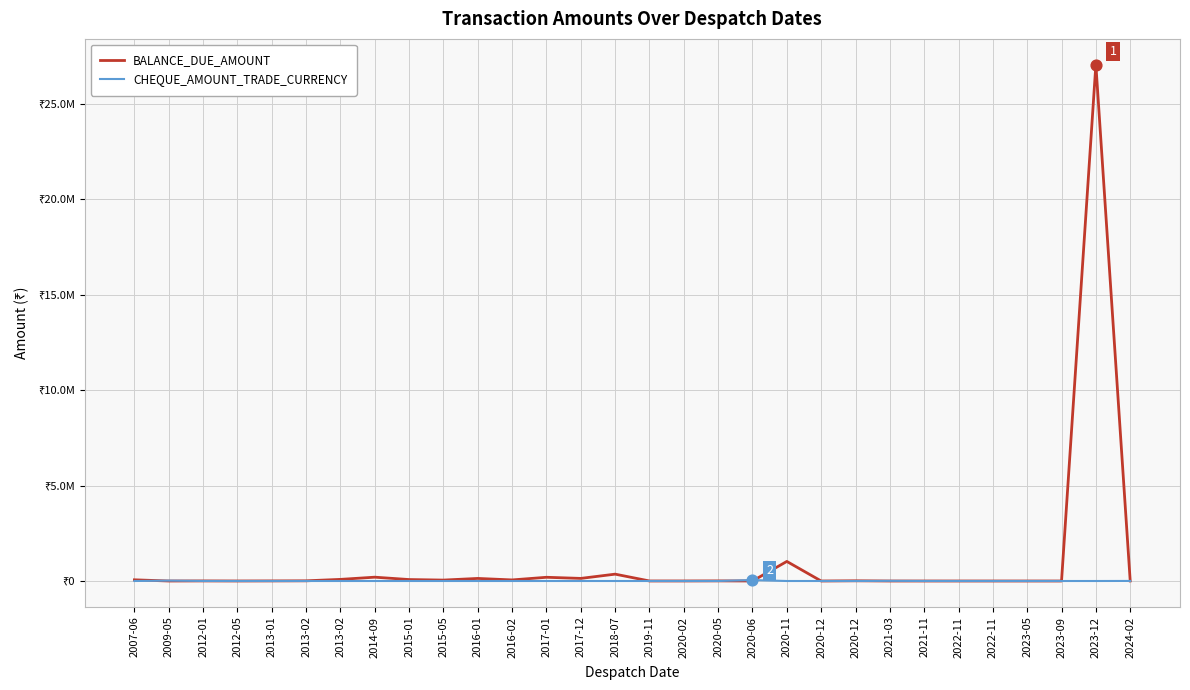

Is the value of BALANCE_DUE_AMOUNT at 2023-09 greater than the value of CHEQUE_AMOUNT_TRADE_CURRENCY at 2020-05?

No